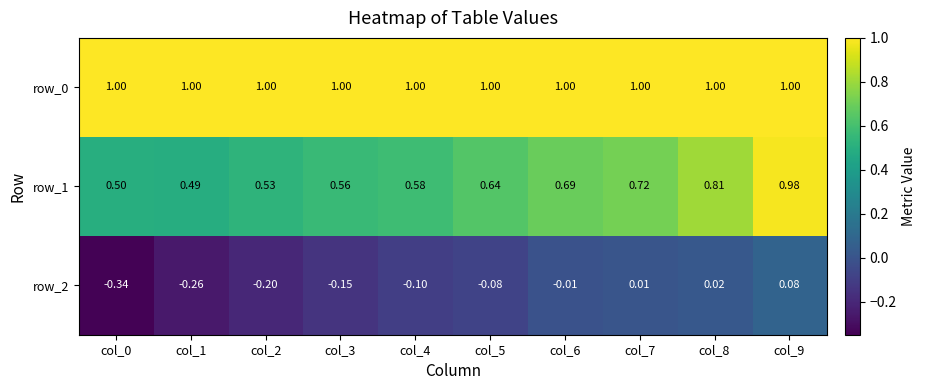

At which label does row_2 first exceed 0?

col_7